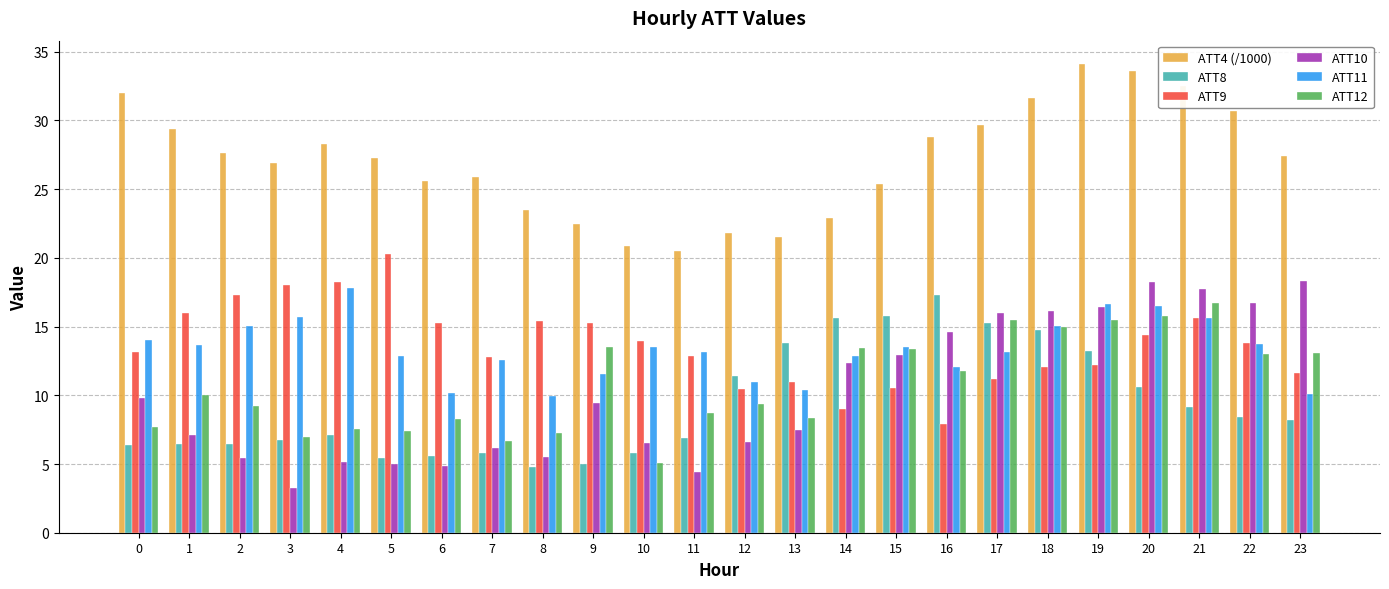

List the series in order of their peak value, lowest first.

ATT12, ATT8, ATT11, ATT10, ATT9, ATT4 (/1000)